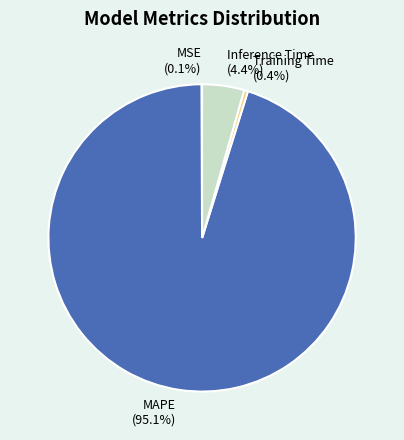

What percentage do MAPE and Training Time together represent?

95.5%